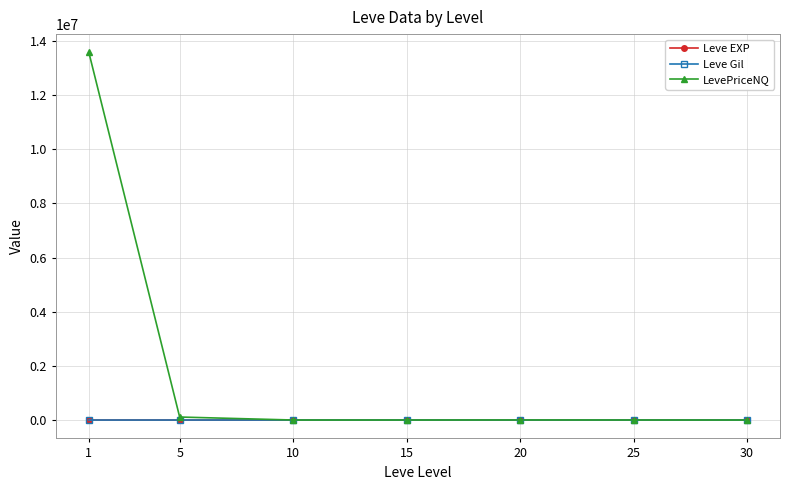

What is the spread (max minus min) of values at 5?

111130.4